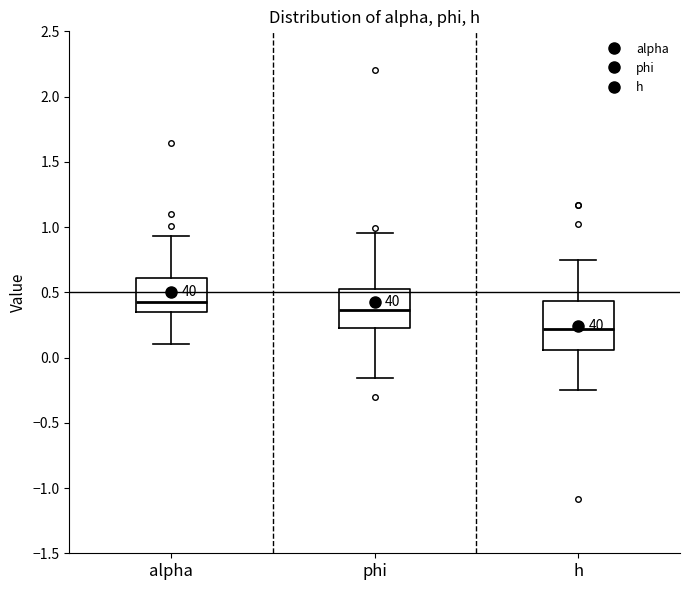

Reading left to right, read every box against the y-axis: the position of its median line, the range the box covers, and the ends of its whiskers. The values are not printed on the chart, so give them approximately, as read against the axis.

alpha: median 0.40, box 0.35 to 0.60, whiskers 0.10 to 0.95
phi: median 0.35, box 0.25 to 0.55, whiskers -0.15 to 0.95
h: median 0.20, box 0.05 to 0.45, whiskers -0.25 to 0.75